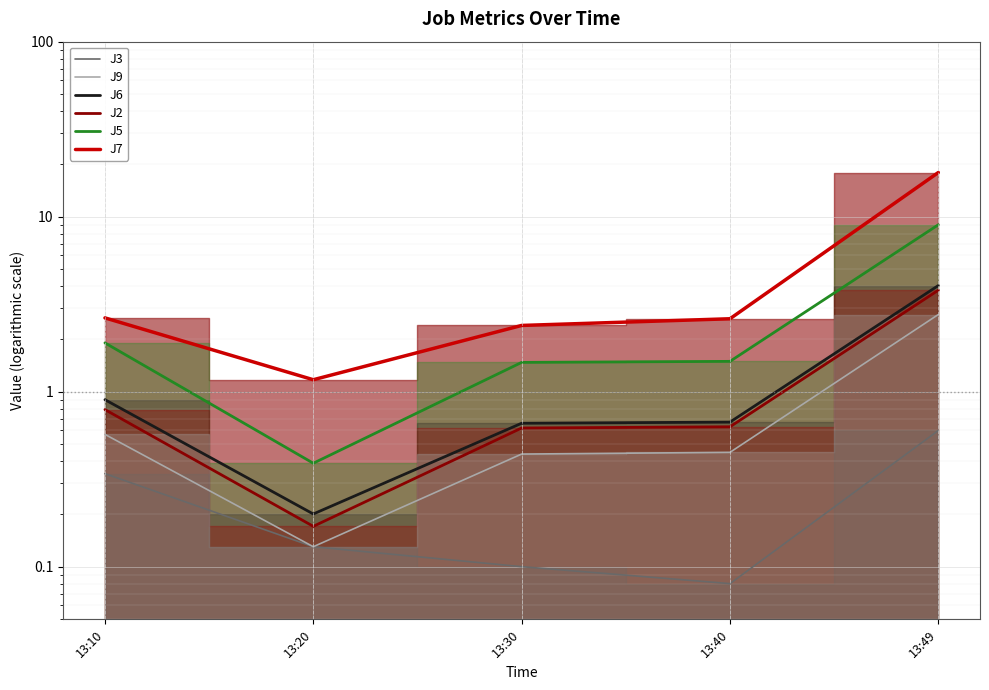

How many interior local valleys does the J2 series have?

1